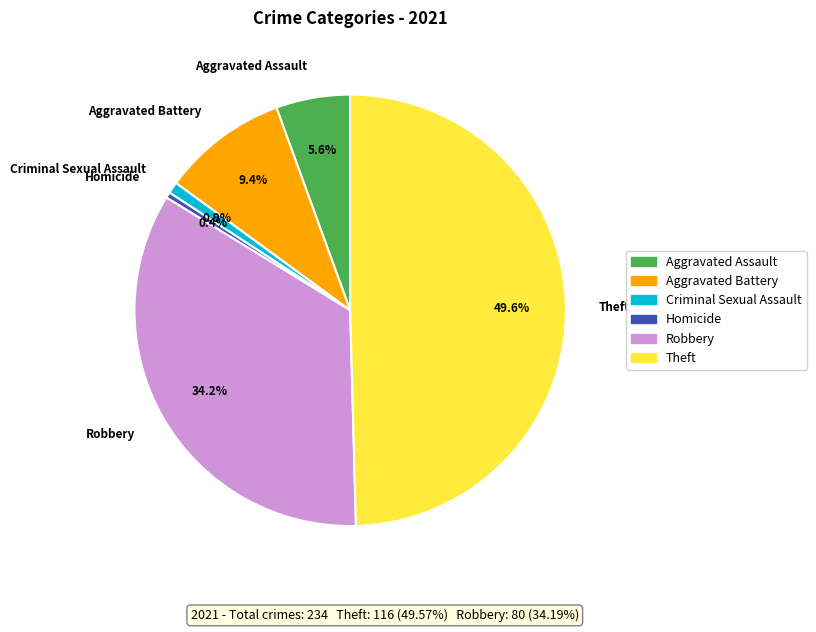

To the nearest percent, what percentage of the pie is Aggravated Battery?

9%